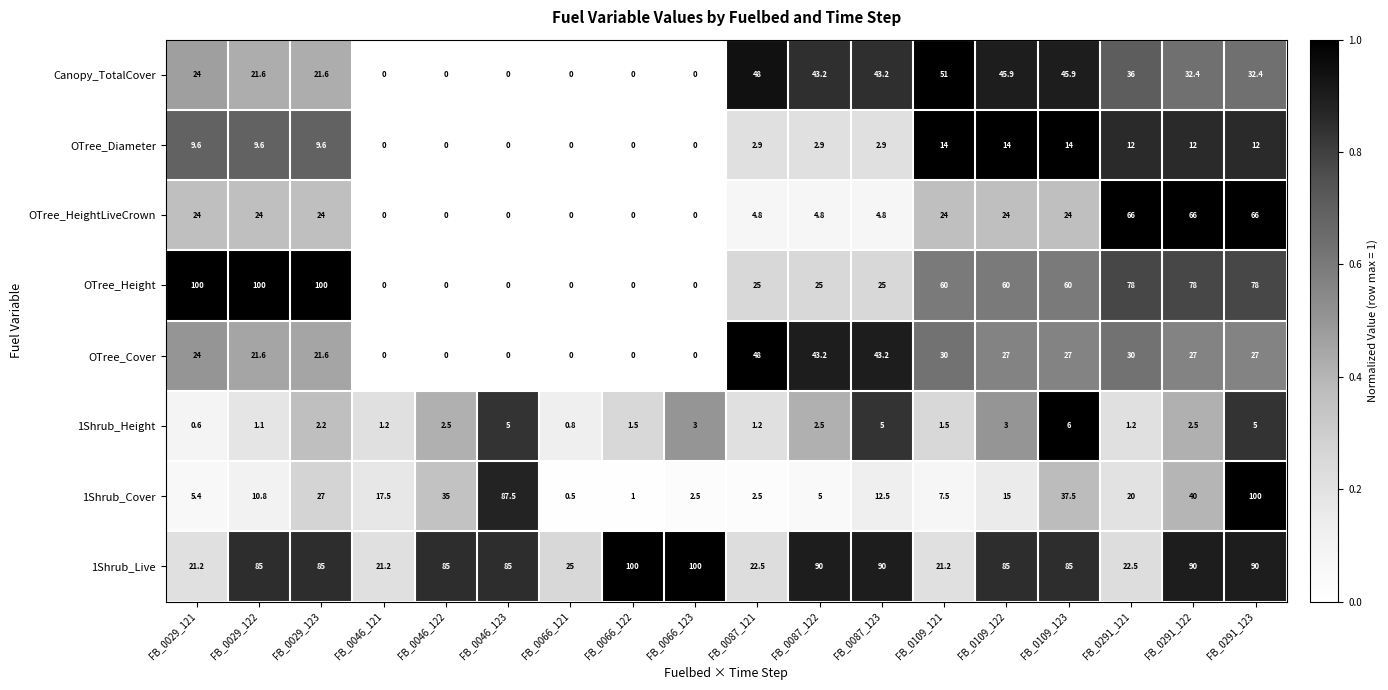

At which category is the sum across all series the highest?

FB_0291_123